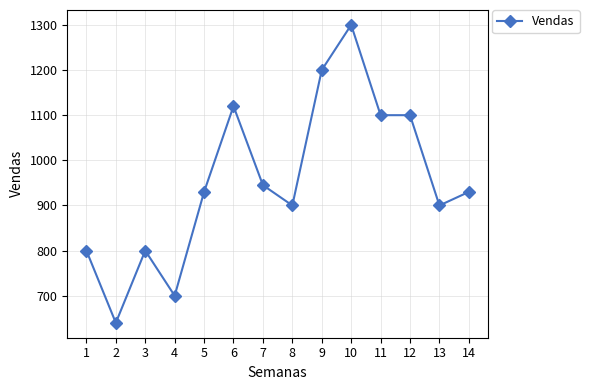

At which category does the chart reach its peak across all series?

10